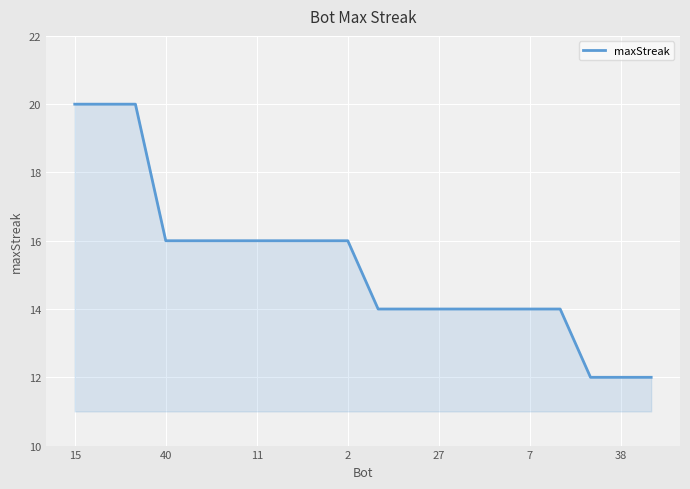

Reading right to left, what are all the values shown in this chart?

12	12	12	14	14	14	14	14	14	14	16	16	16	16	16	16	16	20	20	20